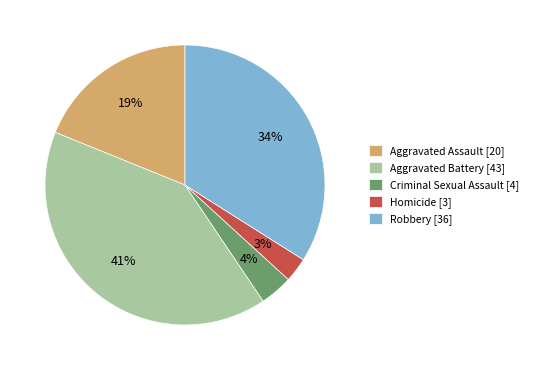

True or false: Criminal Sexual Assault accounts for 12% of the total.

False